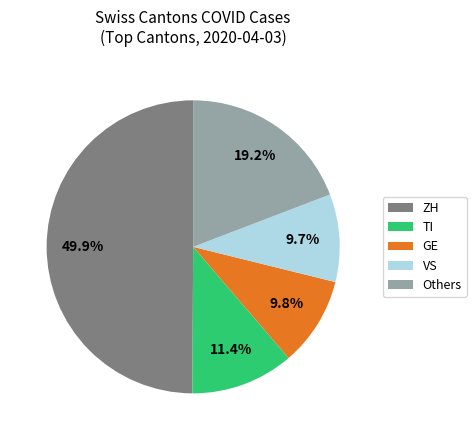

True or false: ZH accounts for 45% of the total.

False